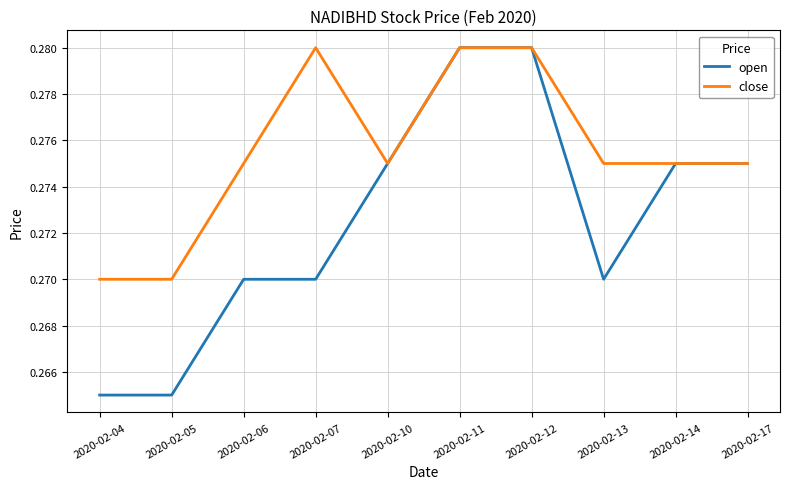

Is the value of open at 2020-02-12 greater than the value of close at 2020-02-13?

Yes